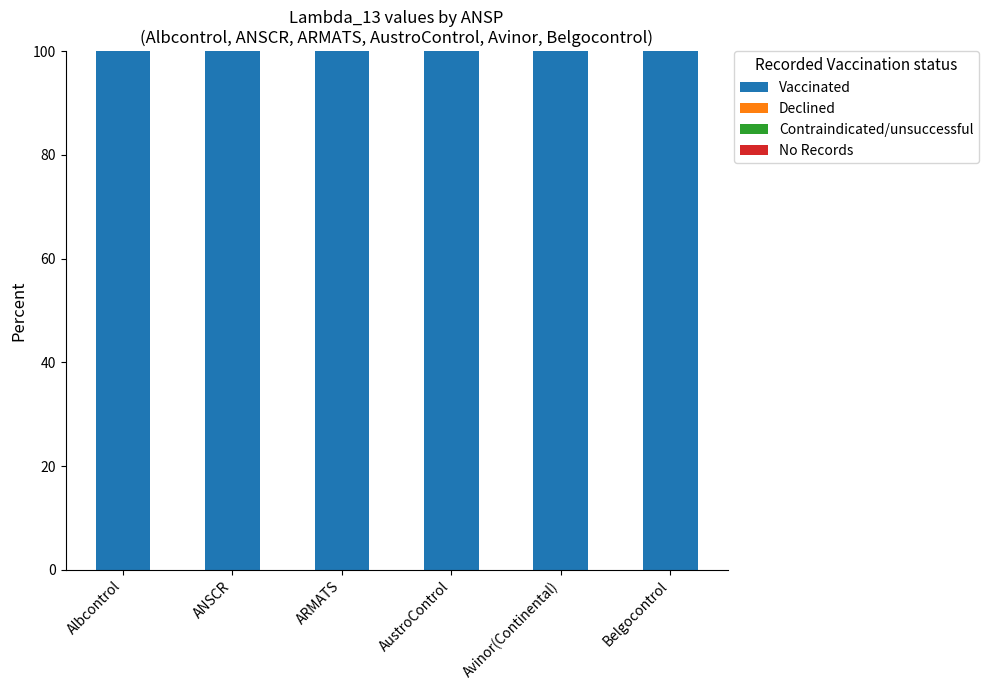

Which series changed the most between AustroControl and Avinor(Continental)?

Vaccinated